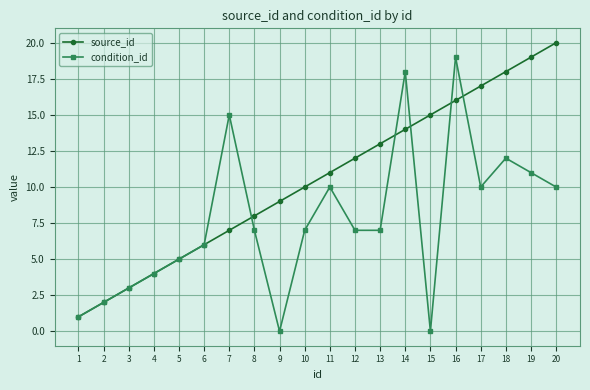

Rank the series by their maximum value, from lowest to highest.

condition_id, source_id